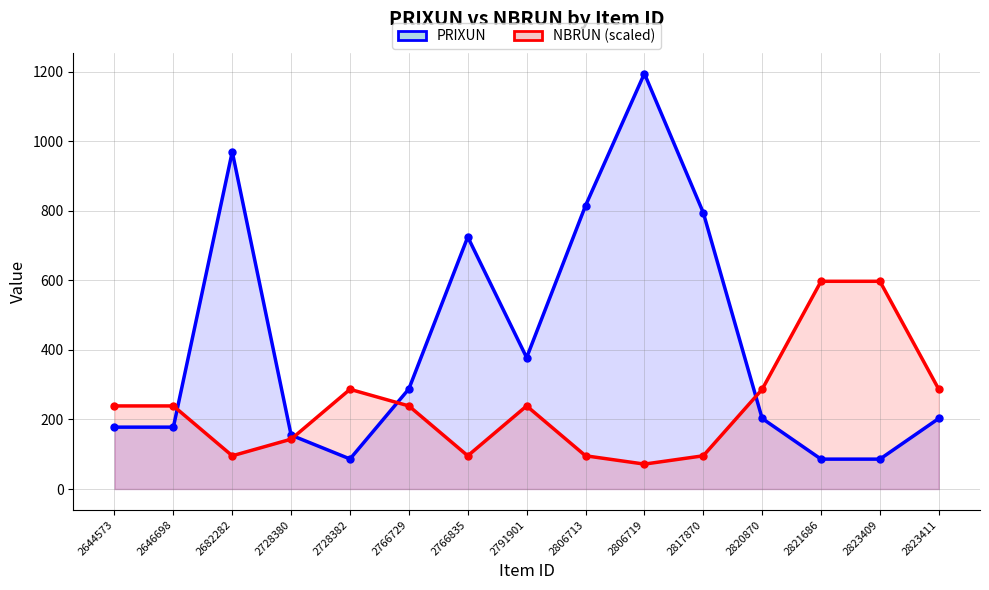

The value of PRIXUN at 2823409 is 152.8. True or false?

False